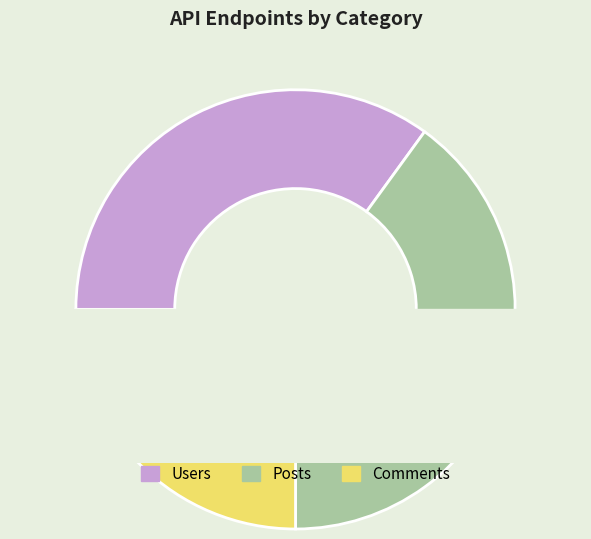

Which category has the biggest portion of the pie?

Posts